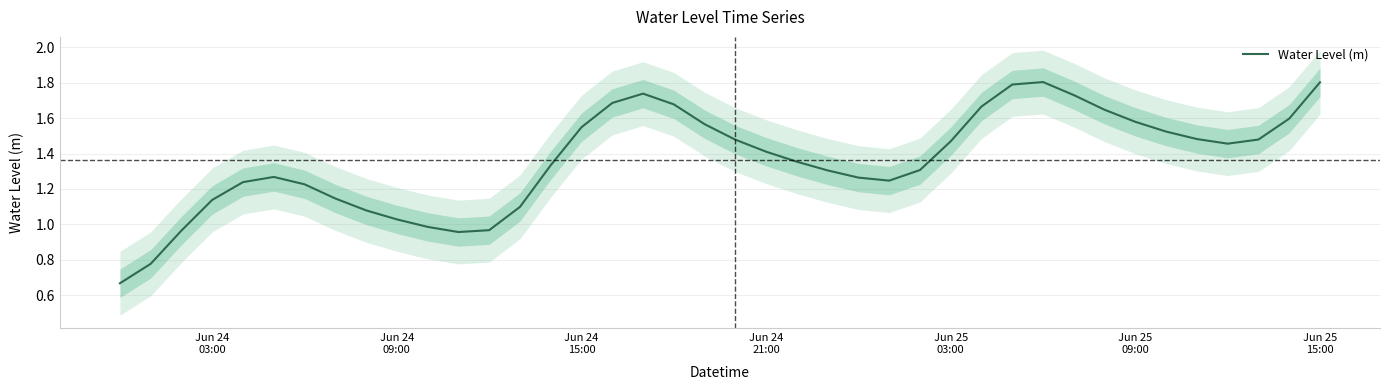

What is the highest value of the Water Level (m) series?

1.8